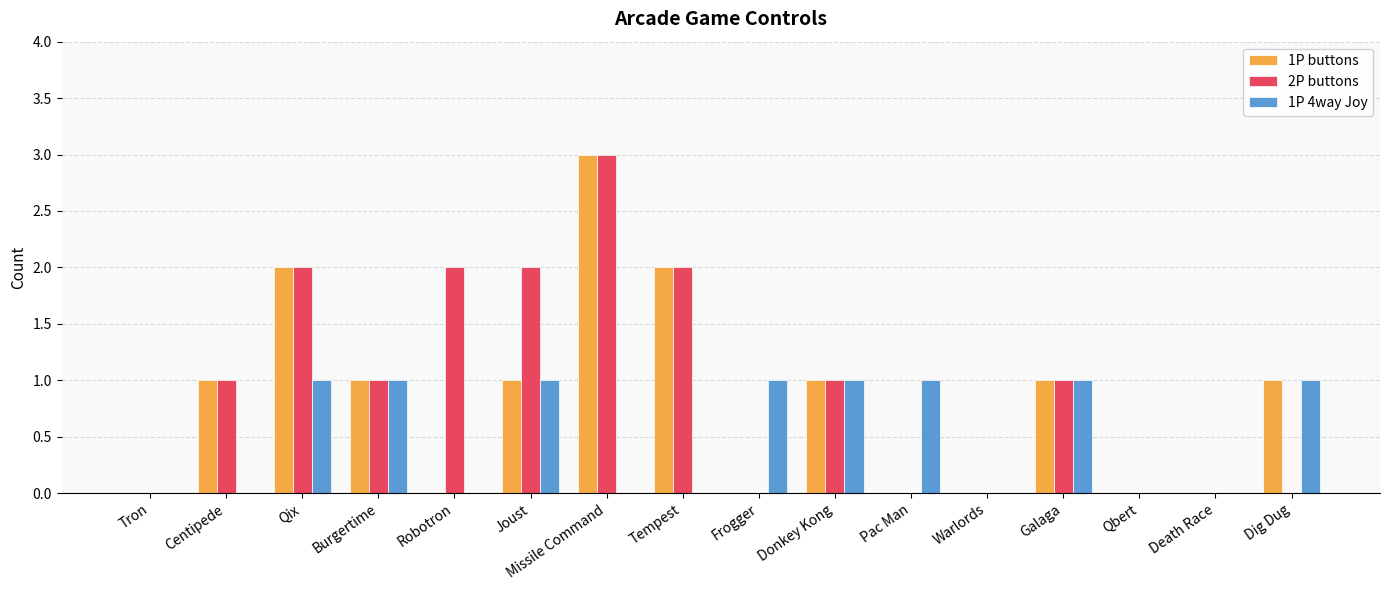

What is the greatest value displayed?

3